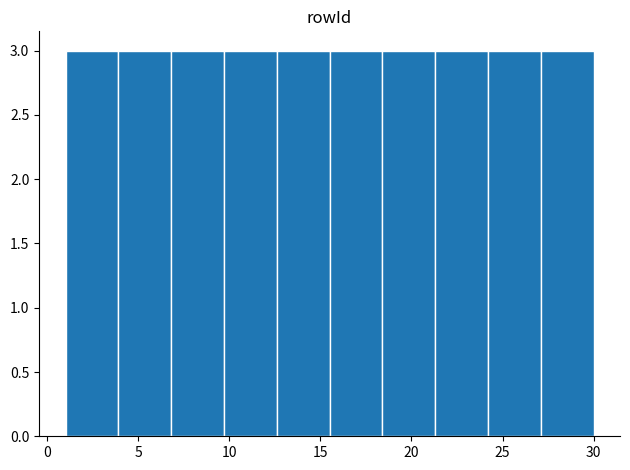

Reading left to right, transcribe this chart: for each bar, give the range it covers on the x-axis and its height. Neither the bar edges nor the heights are printed on the chart, so give them approximately, as read against the axes.

1.0 to 3.9: 3
3.9 to 6.8: 3
6.8 to 9.7: 3
9.7 to 12.6: 3
12.6 to 15.5: 3
15.5 to 18.4: 3
18.4 to 21.3: 3
21.3 to 24.2: 3
24.2 to 27.1: 3
27.1 to 30.0: 3